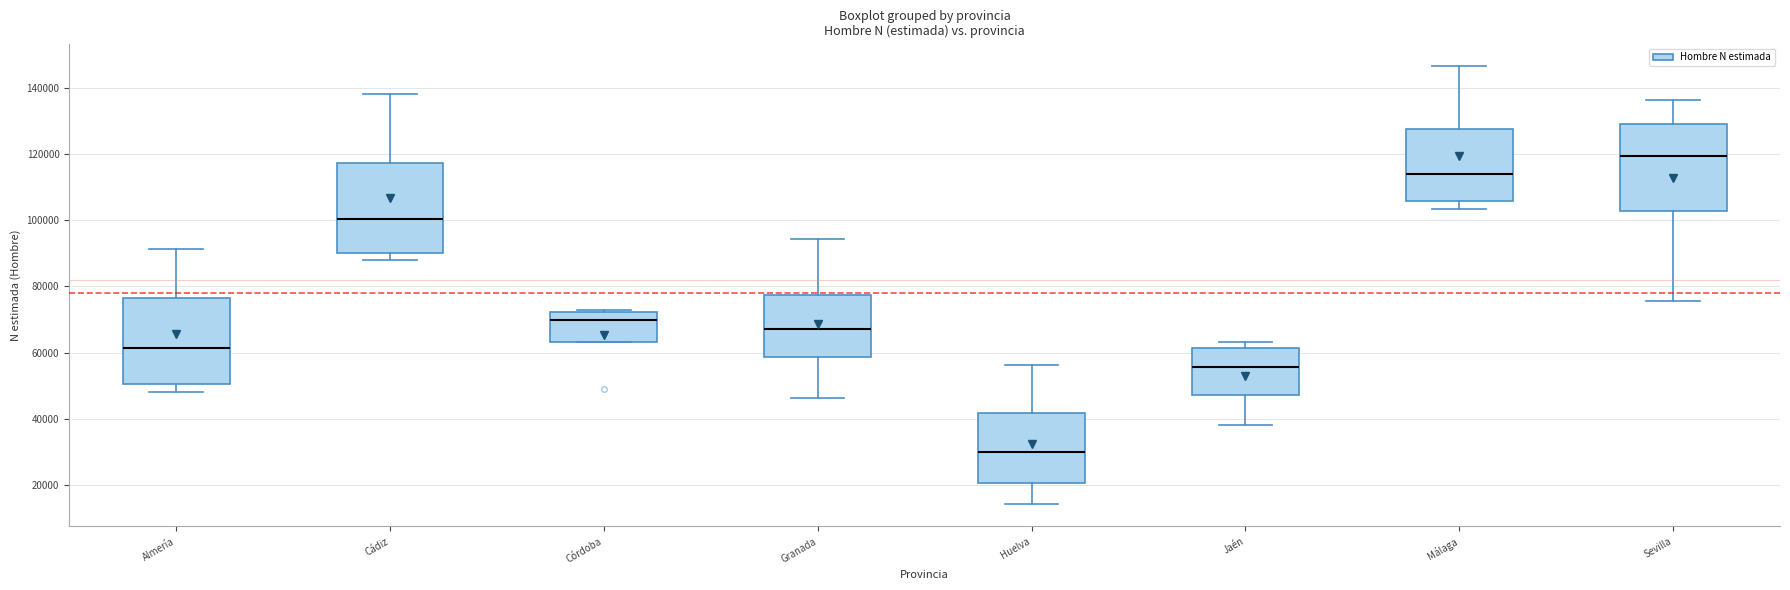

Where does the lower whisker of the box for Almería end on the y-axis? The values are not printed on the chart, so give them approximately, as read against the axis.

48000